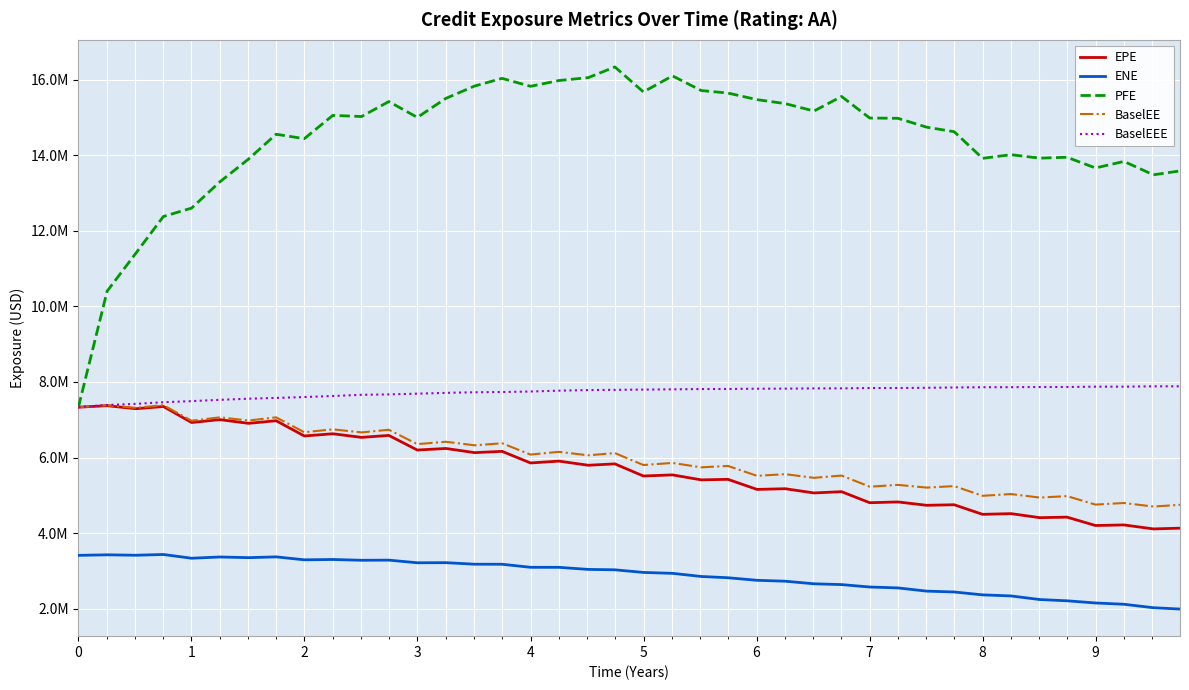

What are all the series names shown in the legend?

EPE, ENE, PFE, BaselEE, BaselEEE